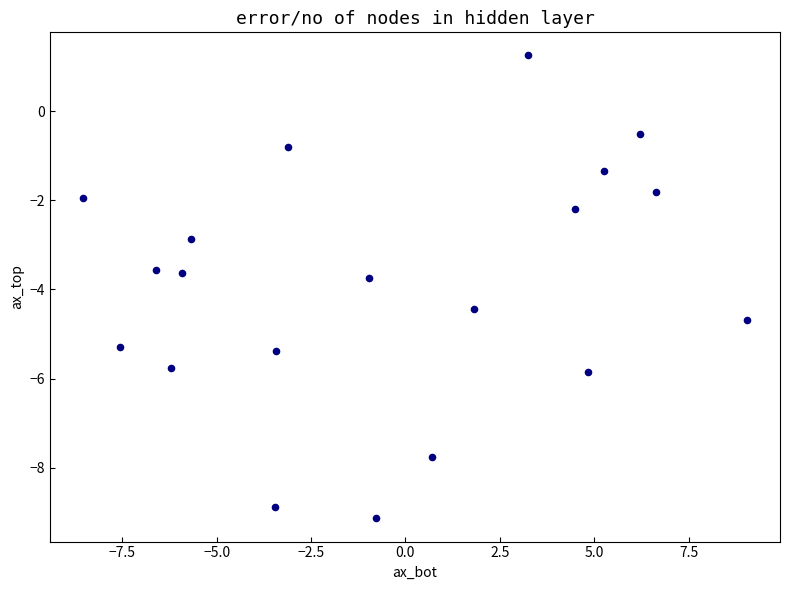

What Y value in the scatter plot is closest to -3?

-2.9